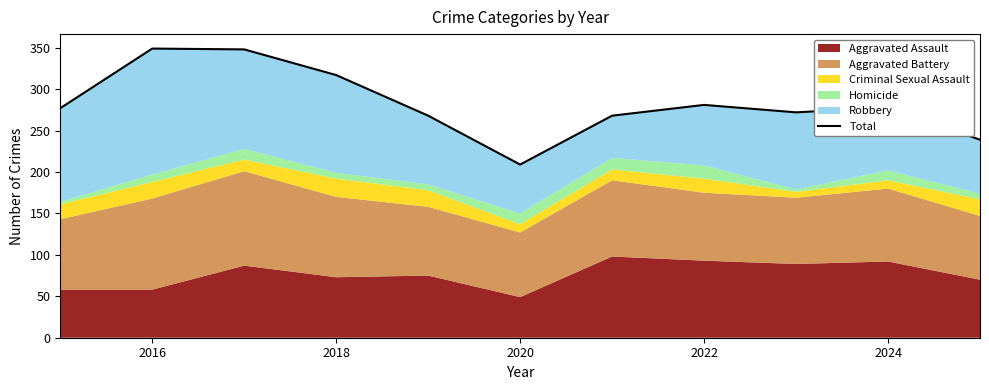

True or false: the data shows 194 at 2018.

False